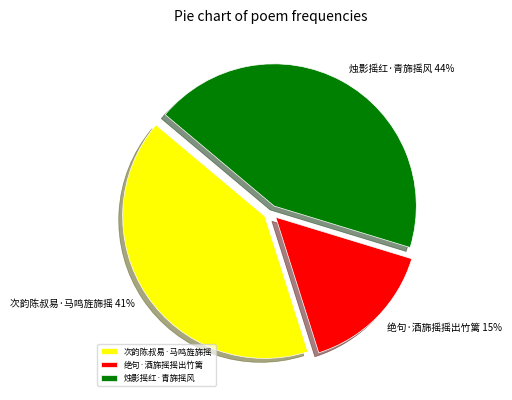

Count the number of slices in the pie.

3